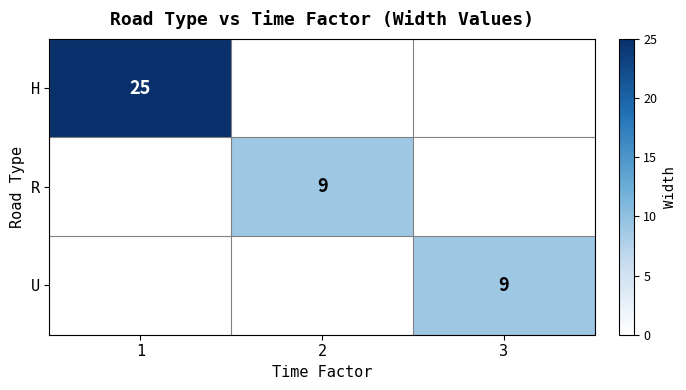

True or false: U has a value of 9 at 3.

True